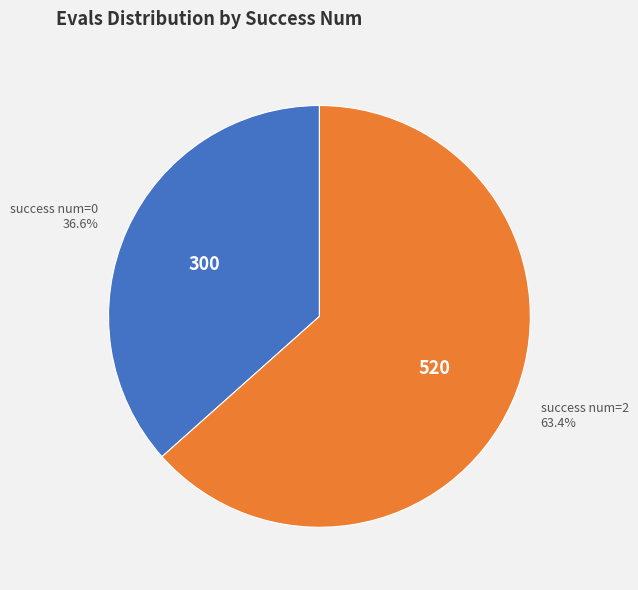

How much of the chart is everything except success num=2?

36.6%